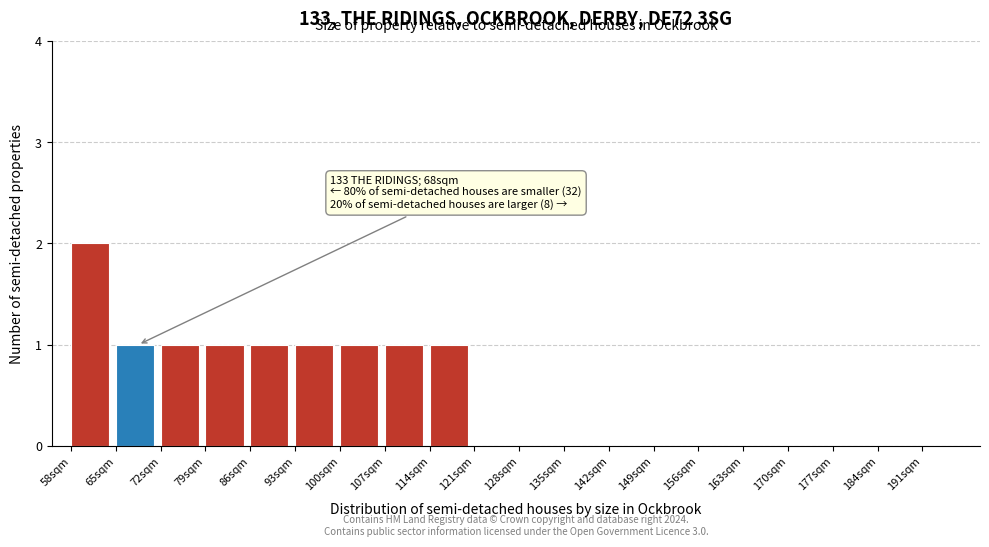

Which range on the x-axis has the tallest bar?

58 to 65